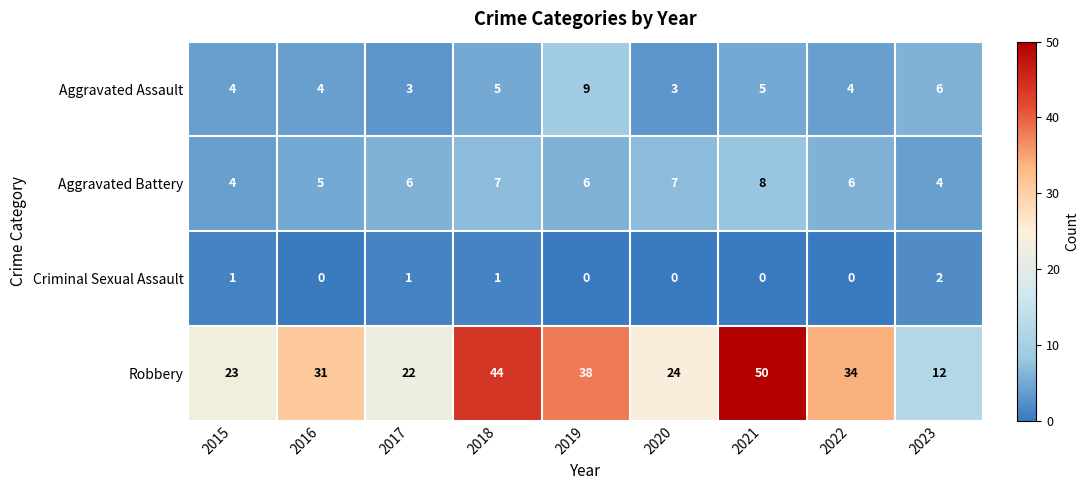

What value does the Aggravated Assault series have at 2017?

3